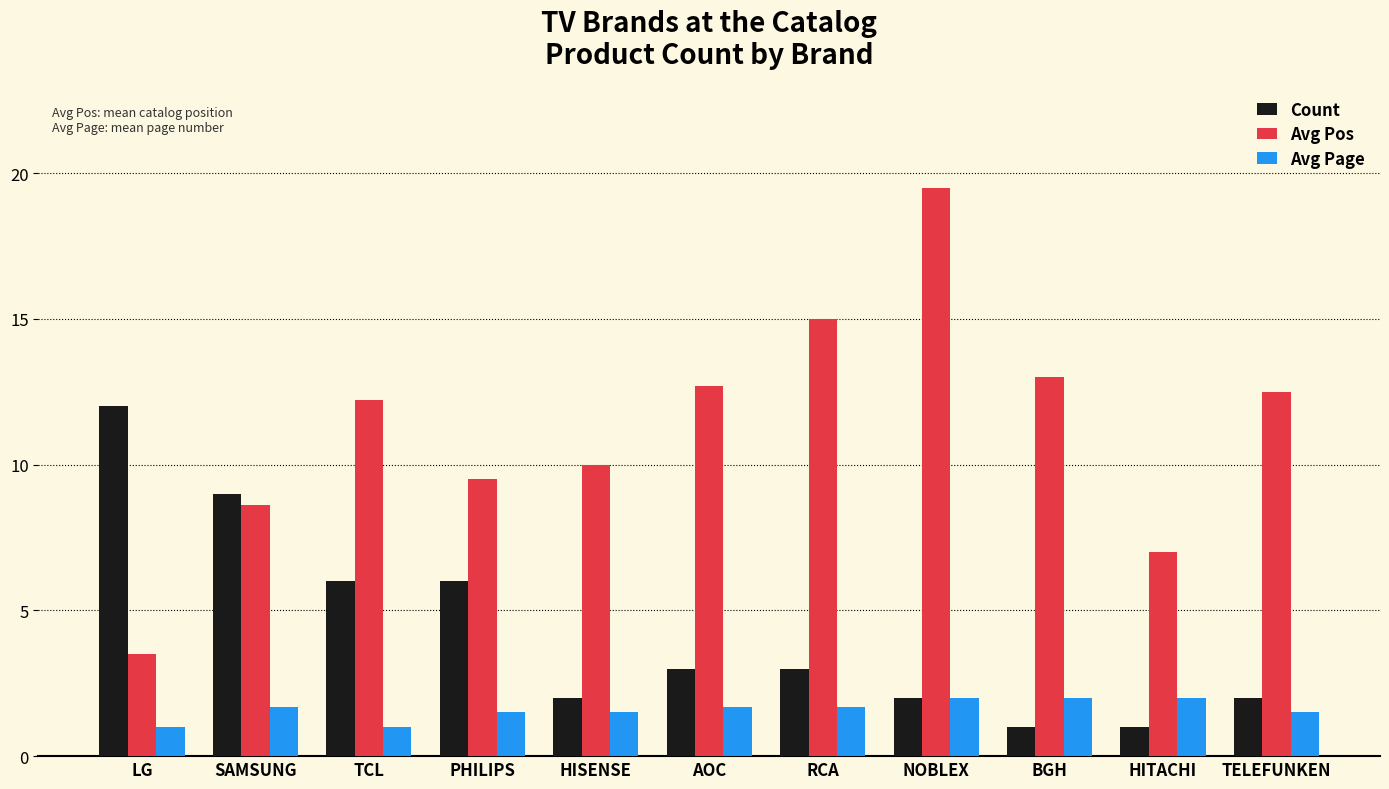

How many data points does each series have?

11